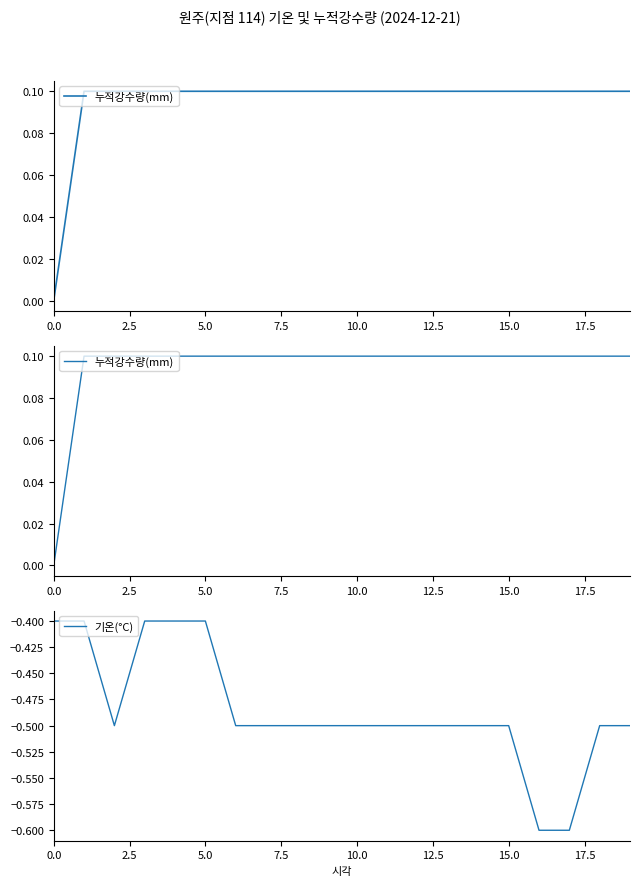

At which category does the chart reach its minimum across all series?

16